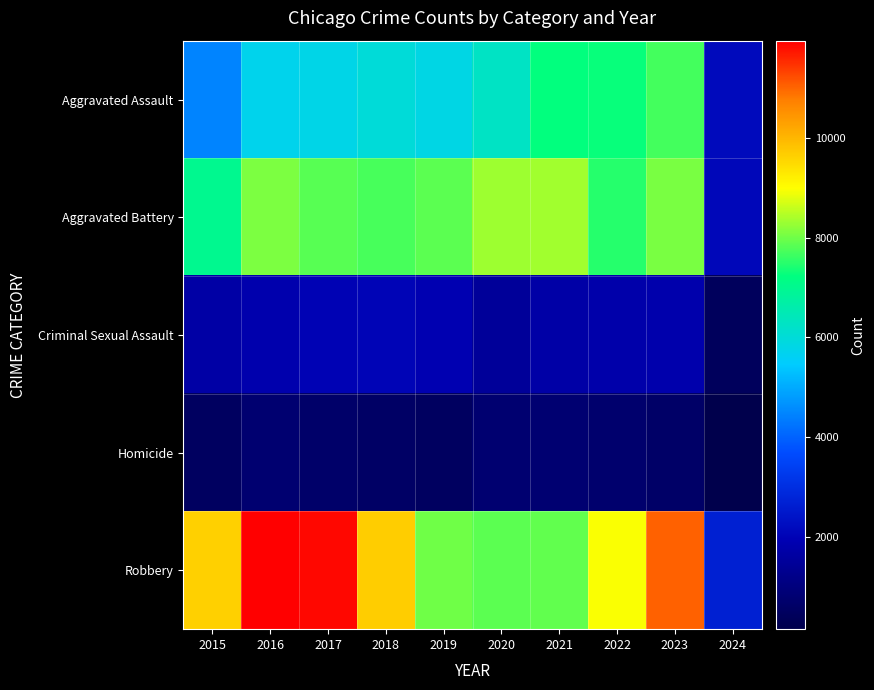

At which category is the sum across all series the highest?

2023